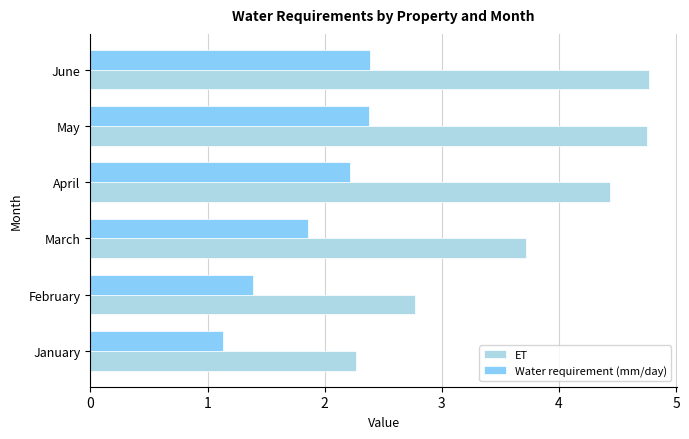

Where is Water requirement (mm/day) nearest to the value 1?

January